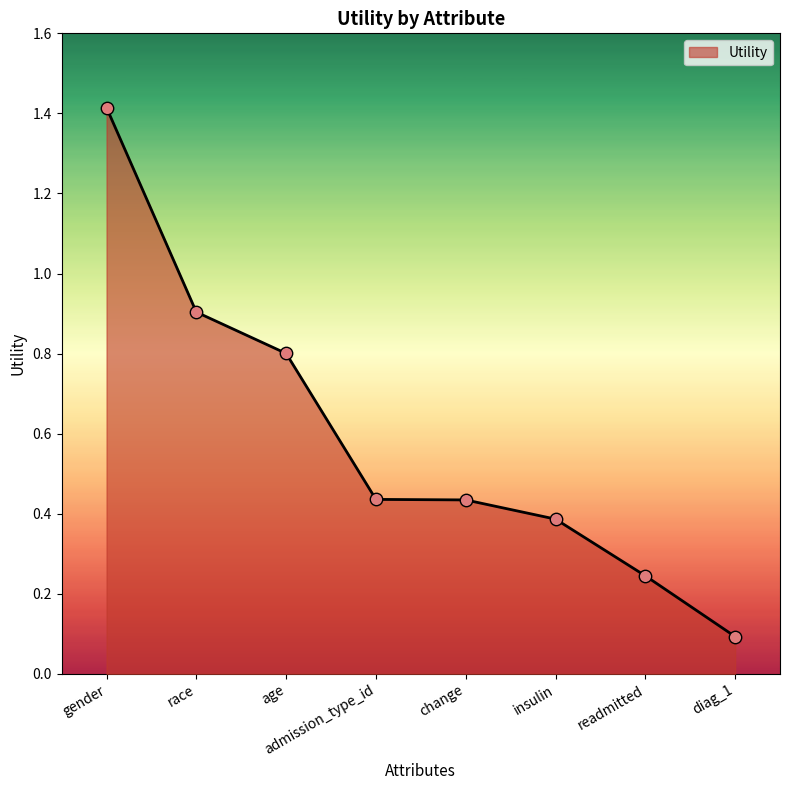

What is the change in value from race to change?

-0.5